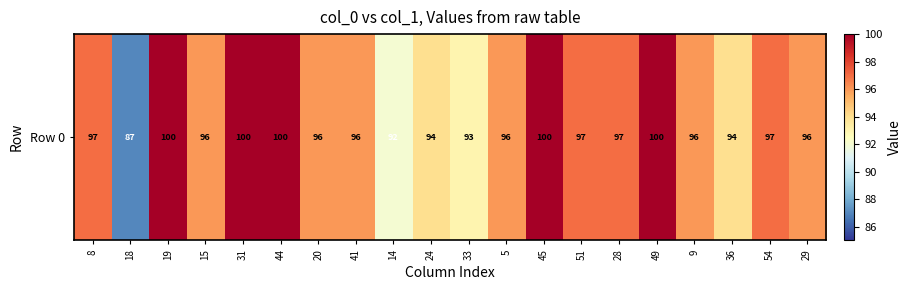

What value does the data have at 44, to the nearest 10?

100